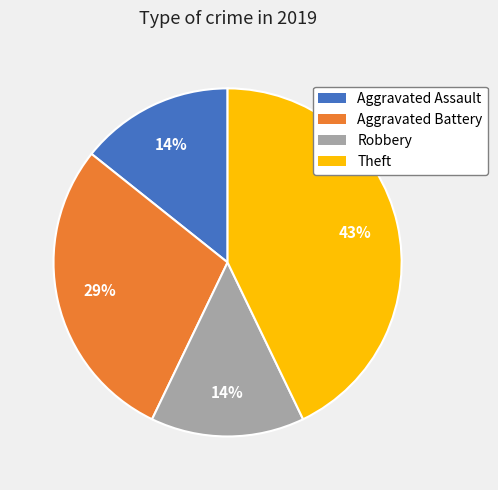

Is there any slice that represents more than half of the pie?

No